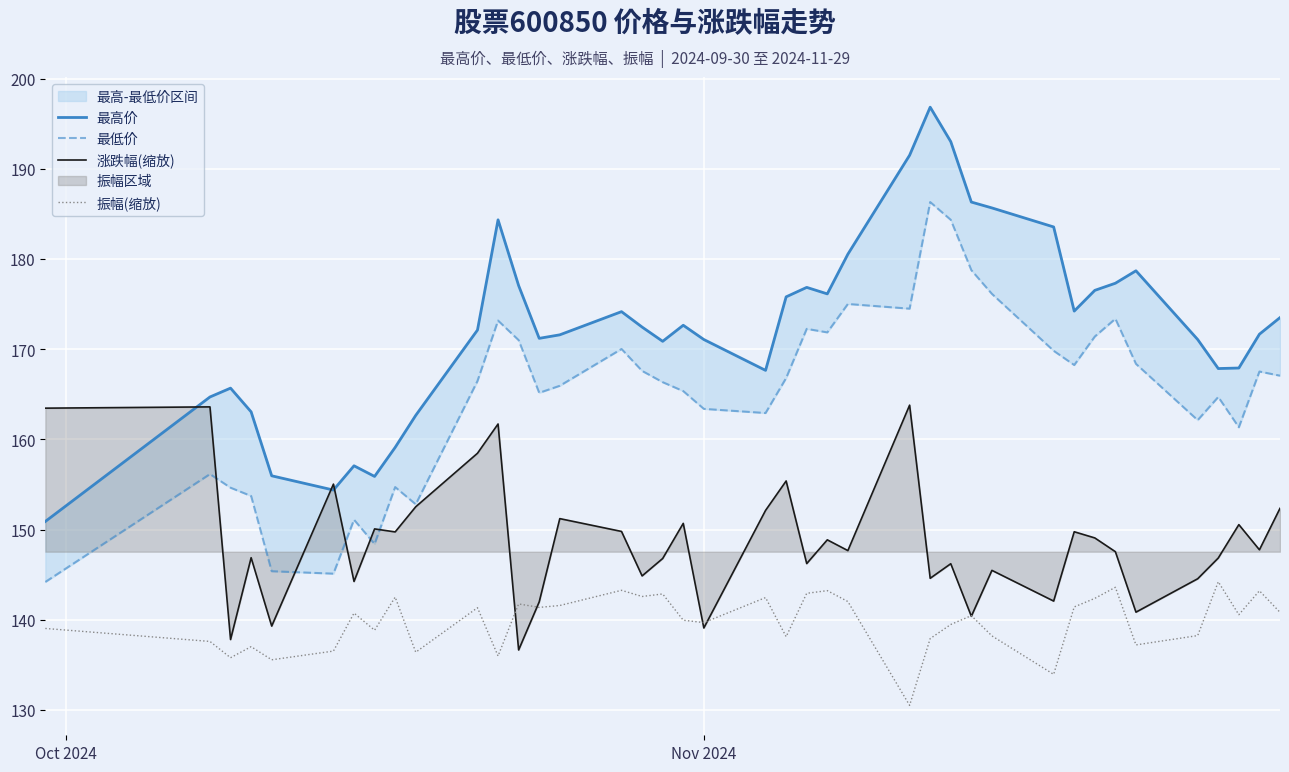

At how many categories does at least one series exceed 154?

40